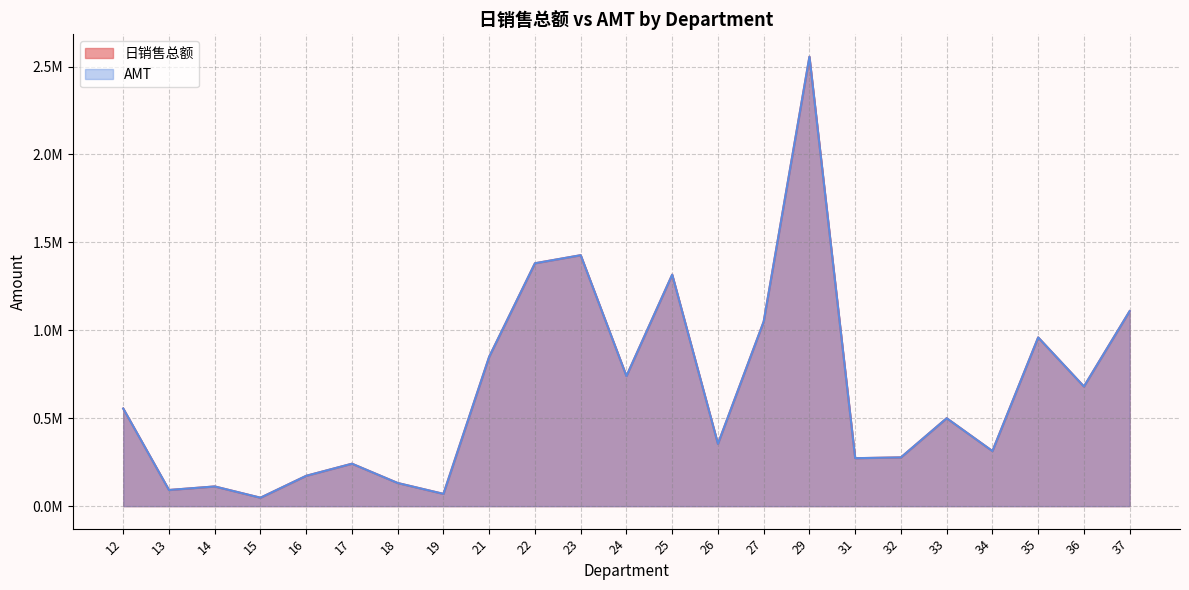

How many lines are shown in the chart?

2